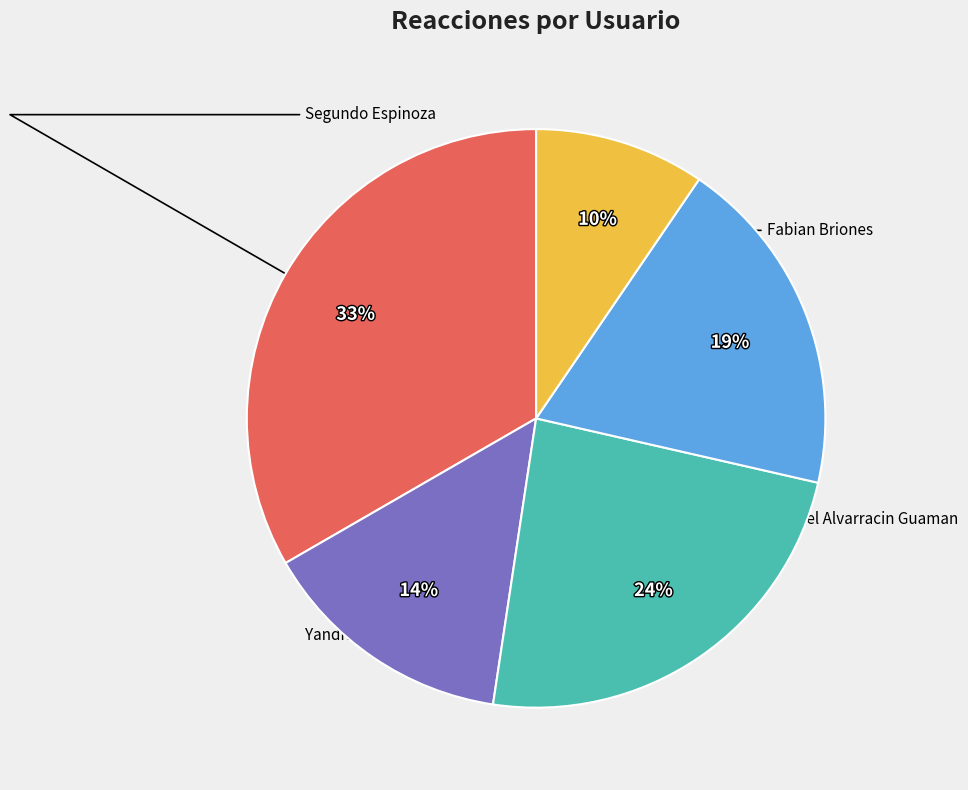

Is there any slice that represents more than half of the pie?

No